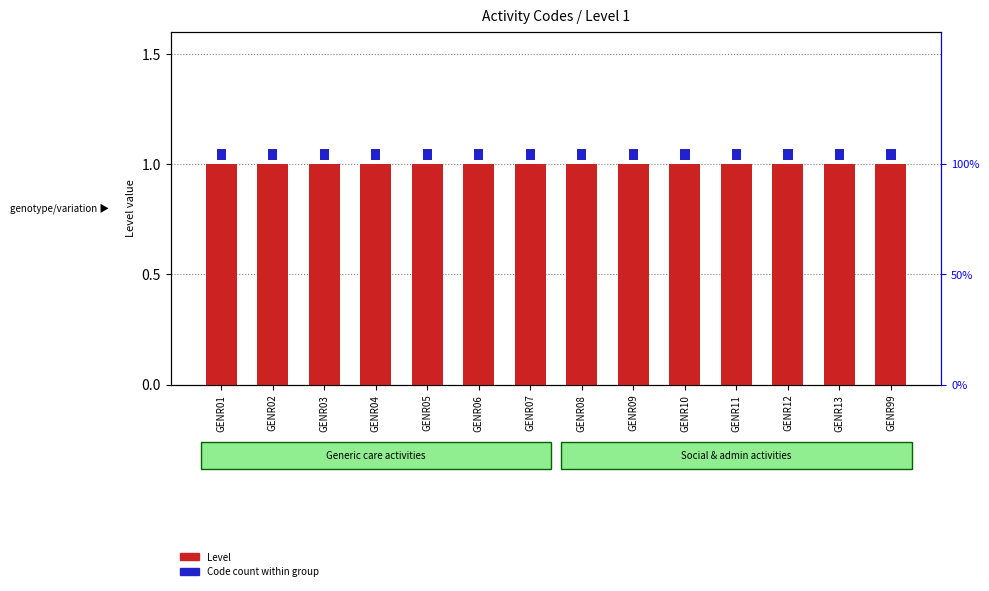

Rank the categories by Code count within group value from highest to lowest.

GENR01, GENR02, GENR03, GENR04, GENR05, GENR06, GENR07, GENR08, GENR09, GENR10, GENR11, GENR12, GENR13, GENR99